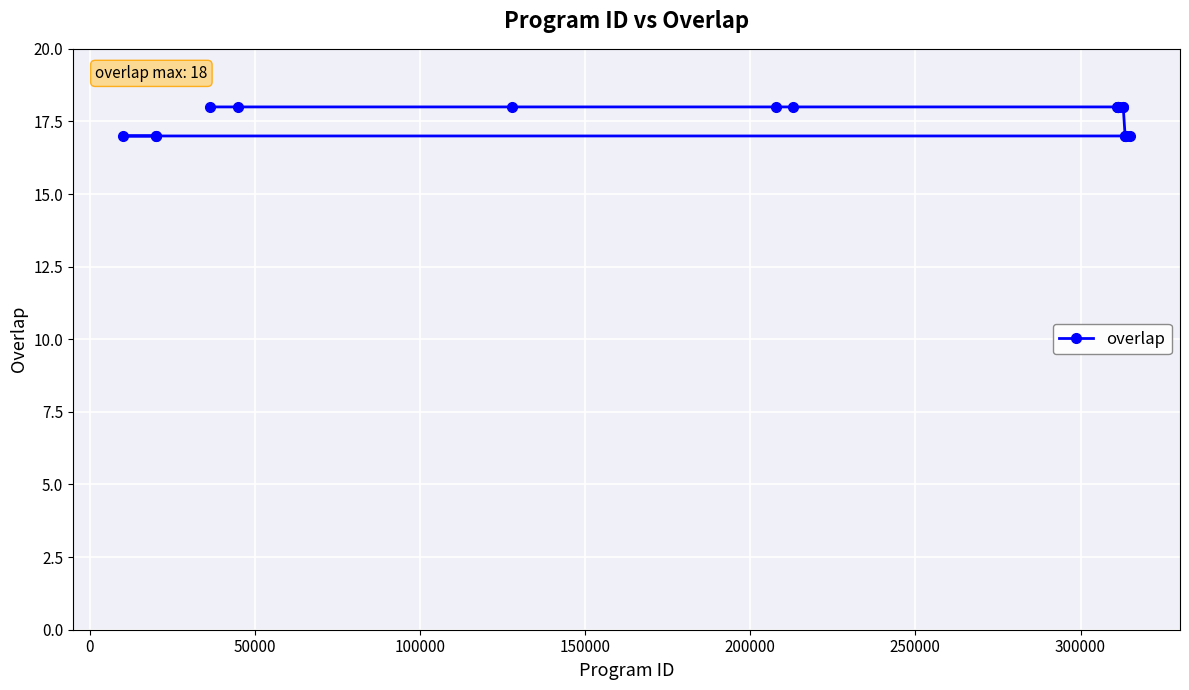

What is the sum of all values?

352